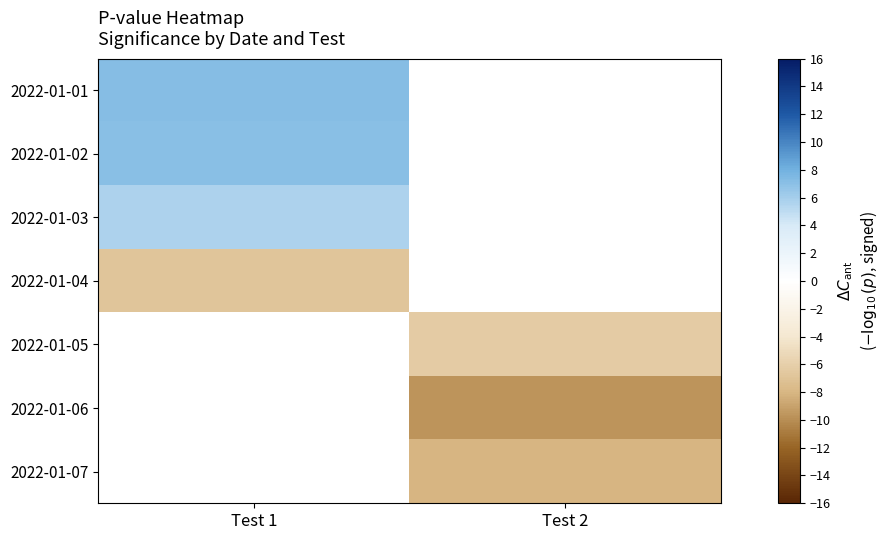

Which has a higher value, Test 2 or Test 1?

Test 1